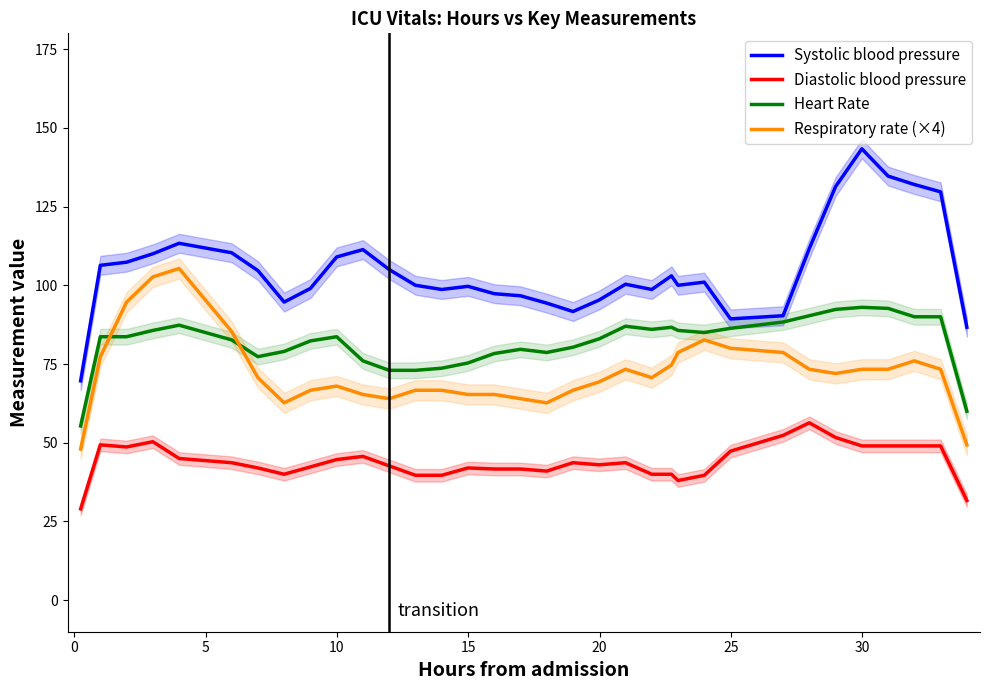

What is the average value of the Respiratory rate (×4) series?

72.5